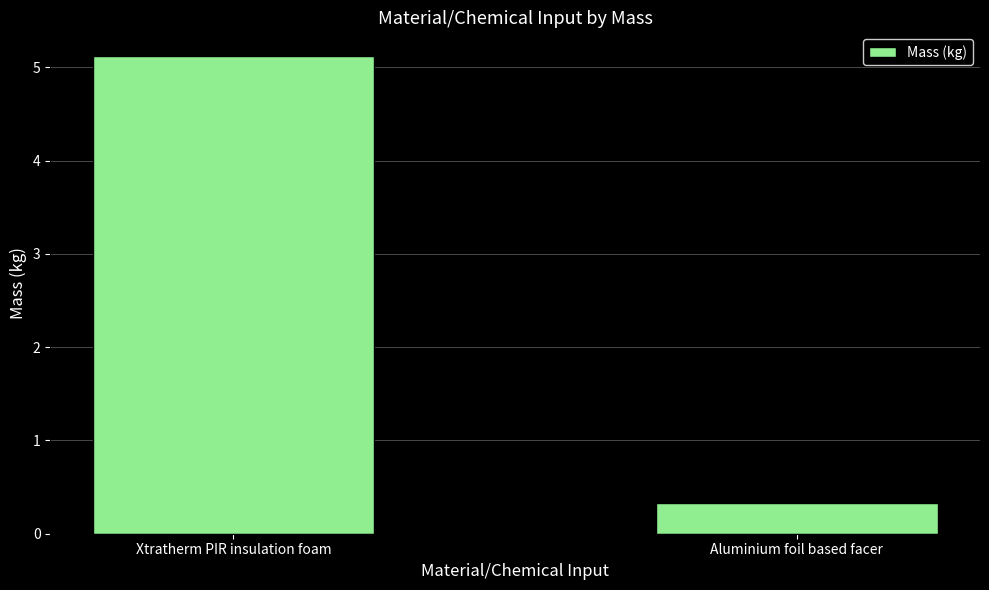

How many bars are there in total?

2